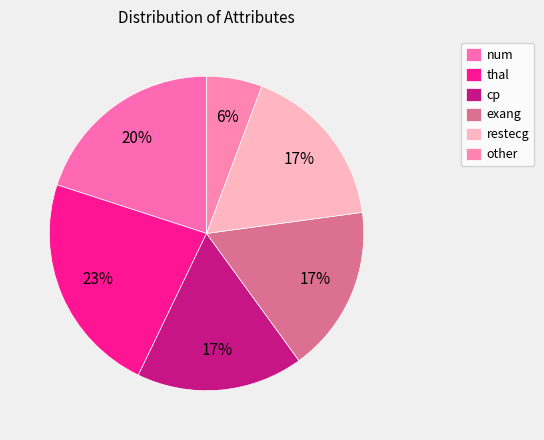

How many segments does this pie chart have?

6